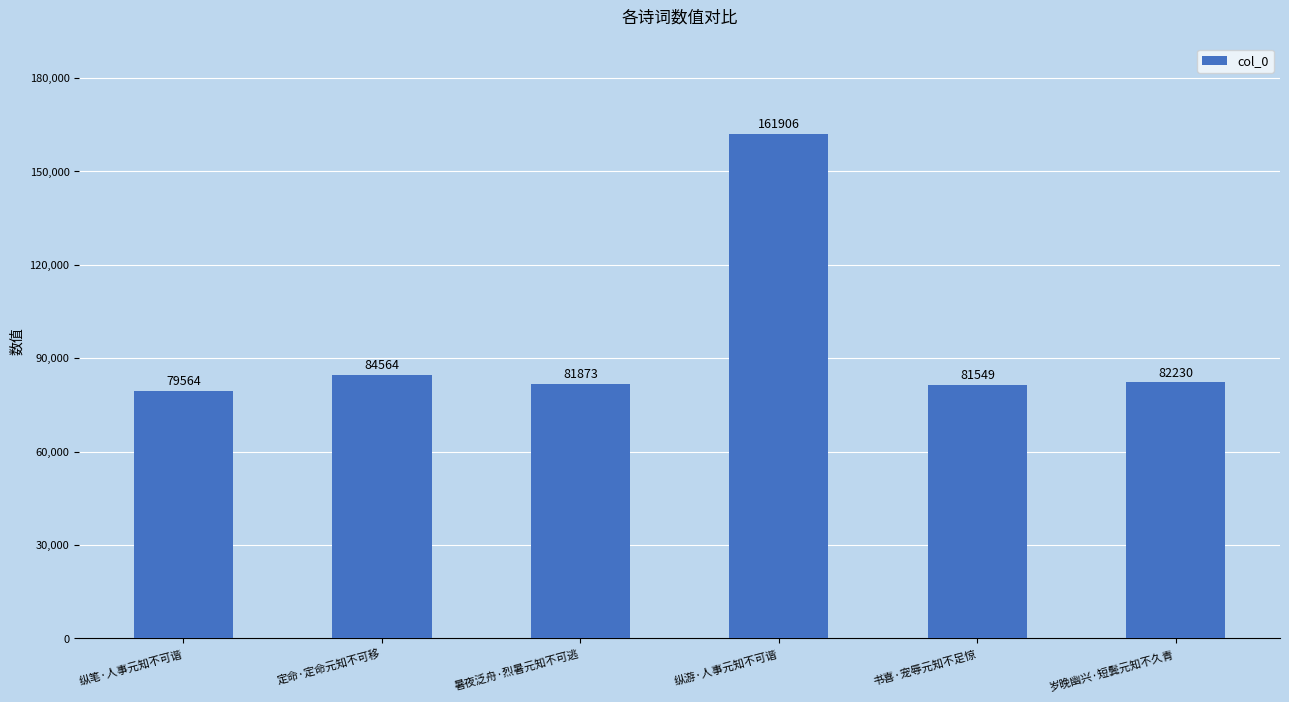

How many series are shown in this chart?

1